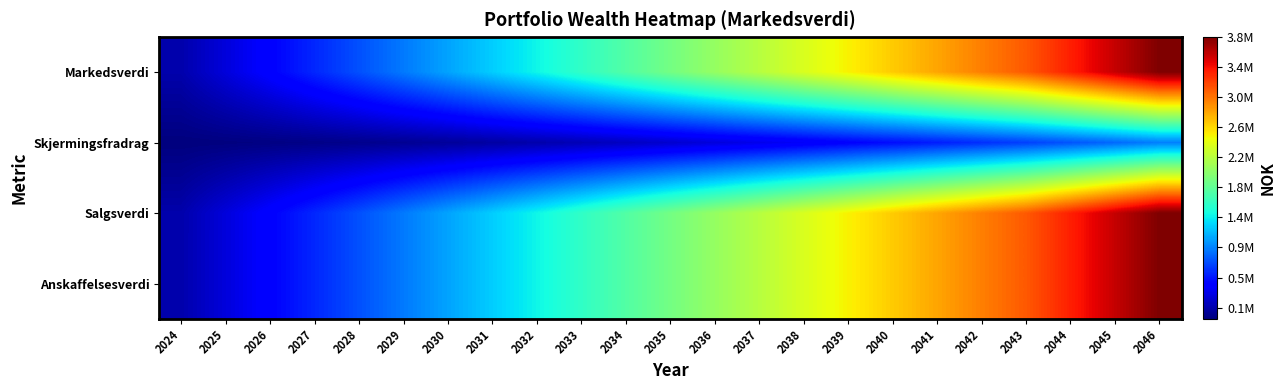

Reading left to right, what are all the values shown in this chart?

Markedsverdi: 2024=161177	2025=321204	2026=481080	2027=640803	2028=800371	2029=959784	2030=1119039	2031=1278135	2032=1437070	2033=1595843	2034=1754452	2035=1912895	2036=2071171	2037=2229278	2038=2387215	2039=2544979	2040=2702569	2041=2859984	2042=3017221	2043=3174279	2044=3414279	2045=3654279	2046=3894279
Skjermingsfradrag: 2024=5158	2025=12224	2026=22808	2027=36906	2028=54514	2029=75629	2030=100248	2031=128367	2032=159983	2033=195092	2034=233690	2035=275774	2036=321340	2037=370384	2038=422903	2039=478893	2040=538350	2041=601270	2042=667649	2043=737483	2044=812597	2045=892991	2046=978665
Salgsverdi: 2024=160177	2025=321204	2026=481080	2027=640803	2028=800371	2029=959784	2030=1119039	2031=1278135	2032=1437070	2033=1595843	2034=1754452	2035=1912895	2036=2071171	2037=2229278	2038=2387215	2039=2544979	2040=2702569	2041=2859984	2042=3017221	2043=3174279	2044=3414279	2045=3654279	2046=3894279
Anskaffelsesverdi: 2024=161177	2025=321204	2026=481080	2027=640803	2028=800371	2029=959784	2030=1119039	2031=1278135	2032=1437070	2033=1595843	2034=1754452	2035=1912895	2036=2071171	2037=2229278	2038=2387215	2039=2544979	2040=2702569	2041=2859984	2042=3017221	2043=3174279	2044=3414279	2045=3654279	2046=3894279